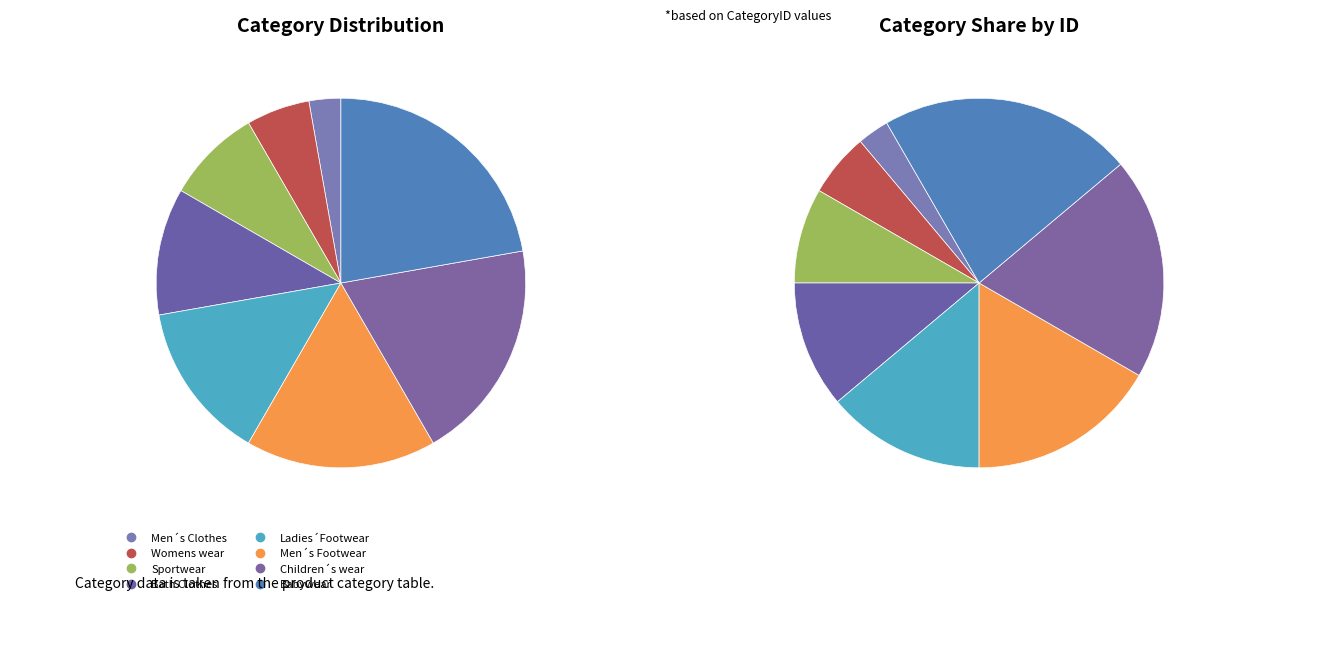

True or false: Men´s Clothes accounts for 3% of the total.

True